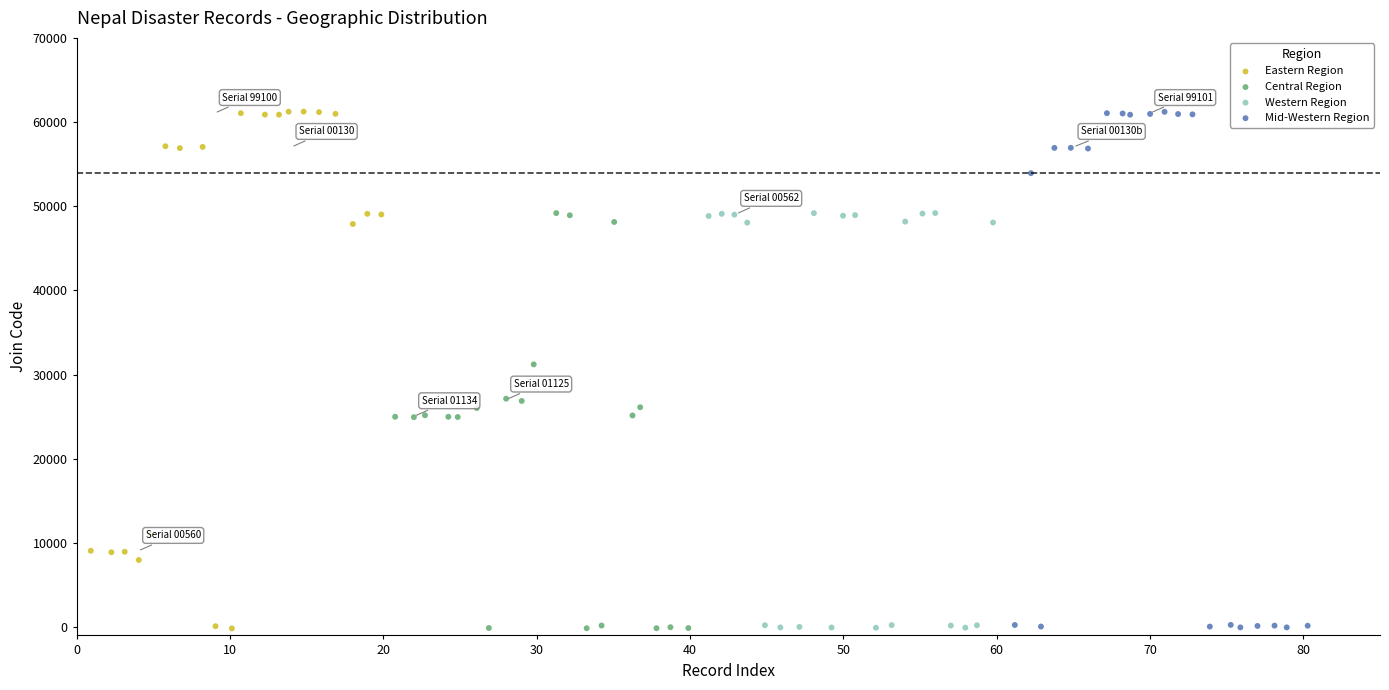

What are all the series names shown in the legend?

Eastern Region, Central Region, Western Region, Mid-Western Region